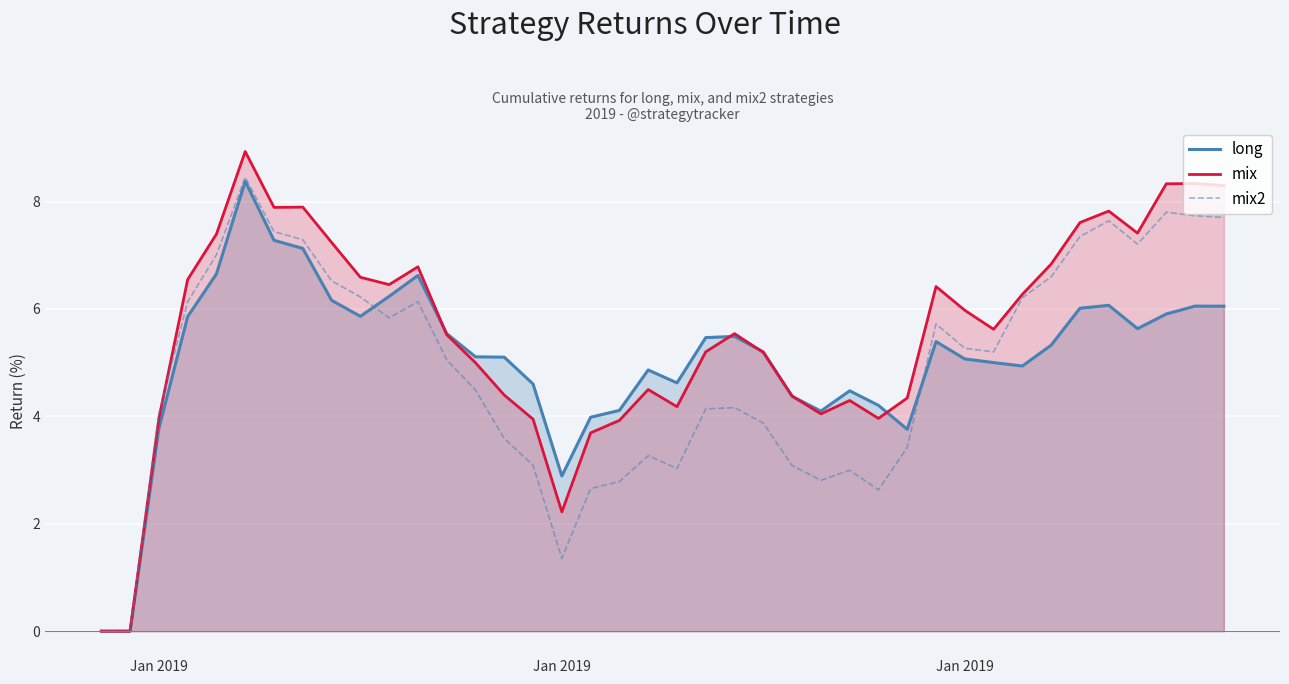

How many lines are shown in the chart?

3